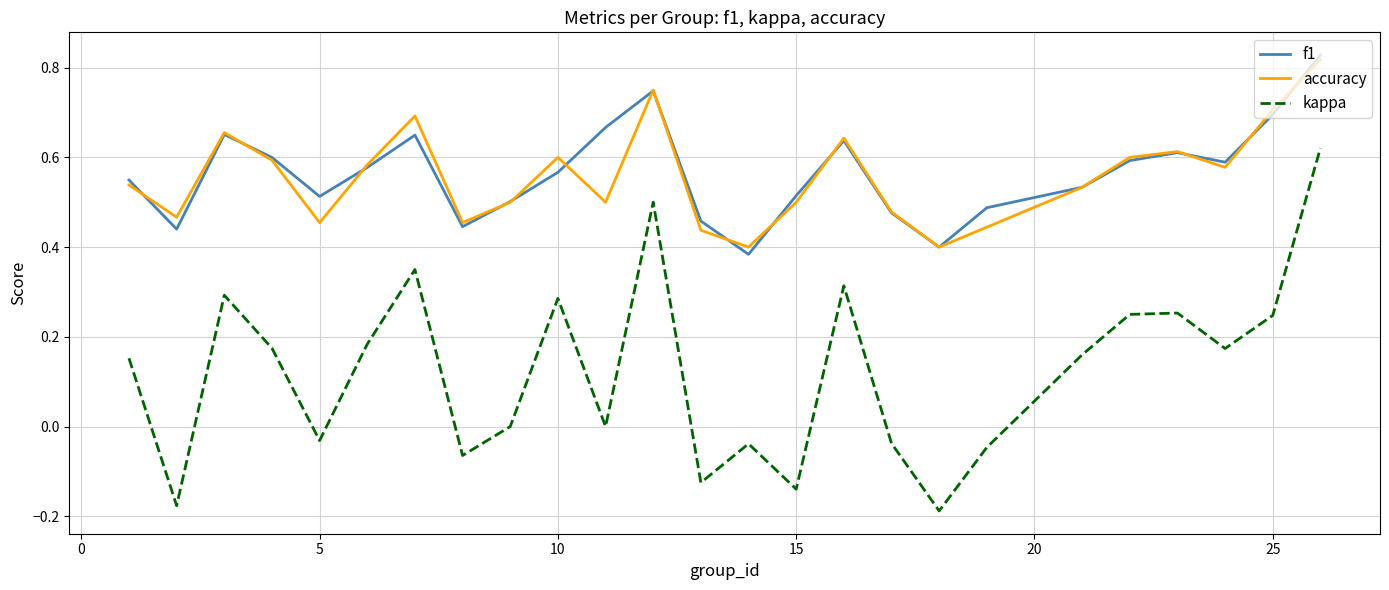

True or false: f1 and kappa intersect in this chart.

False